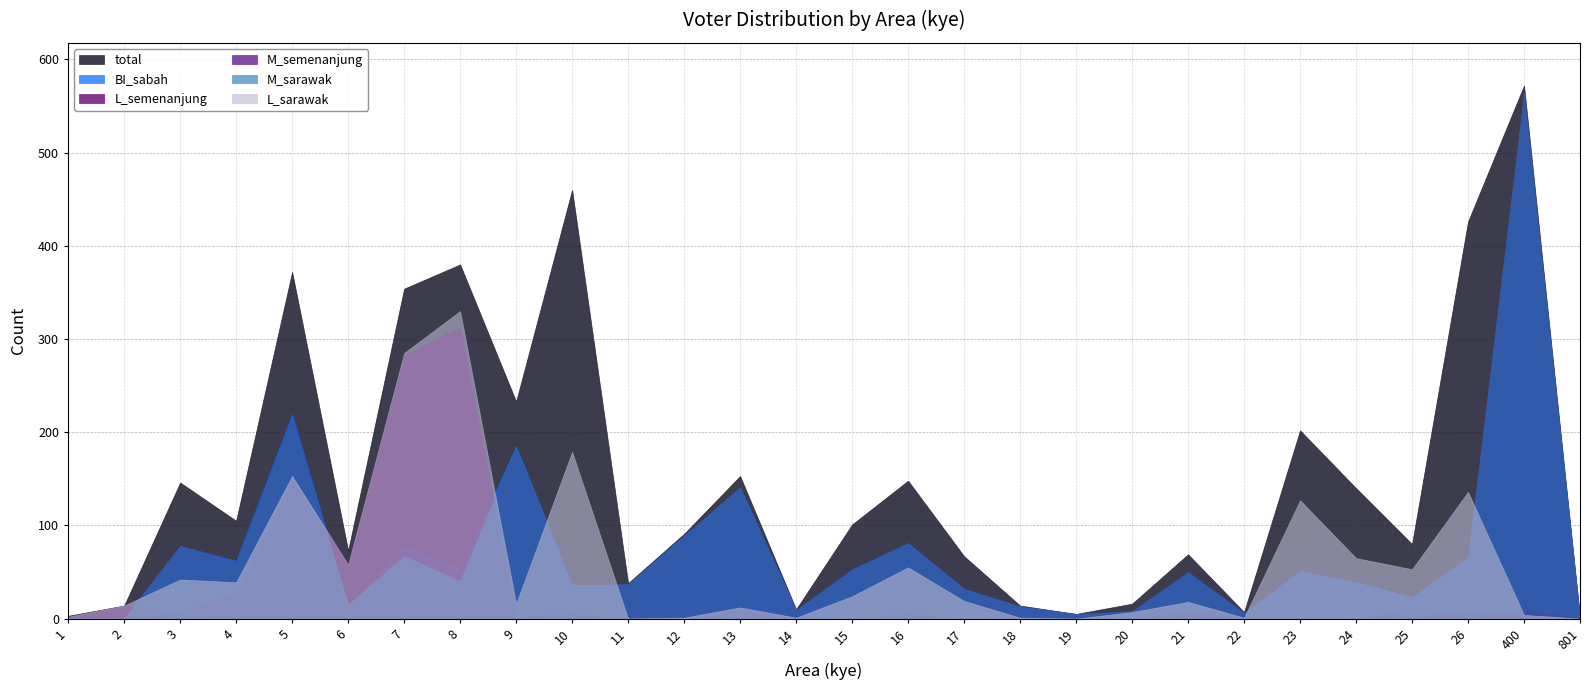

True or false: total and L_sarawak intersect in this chart.

False